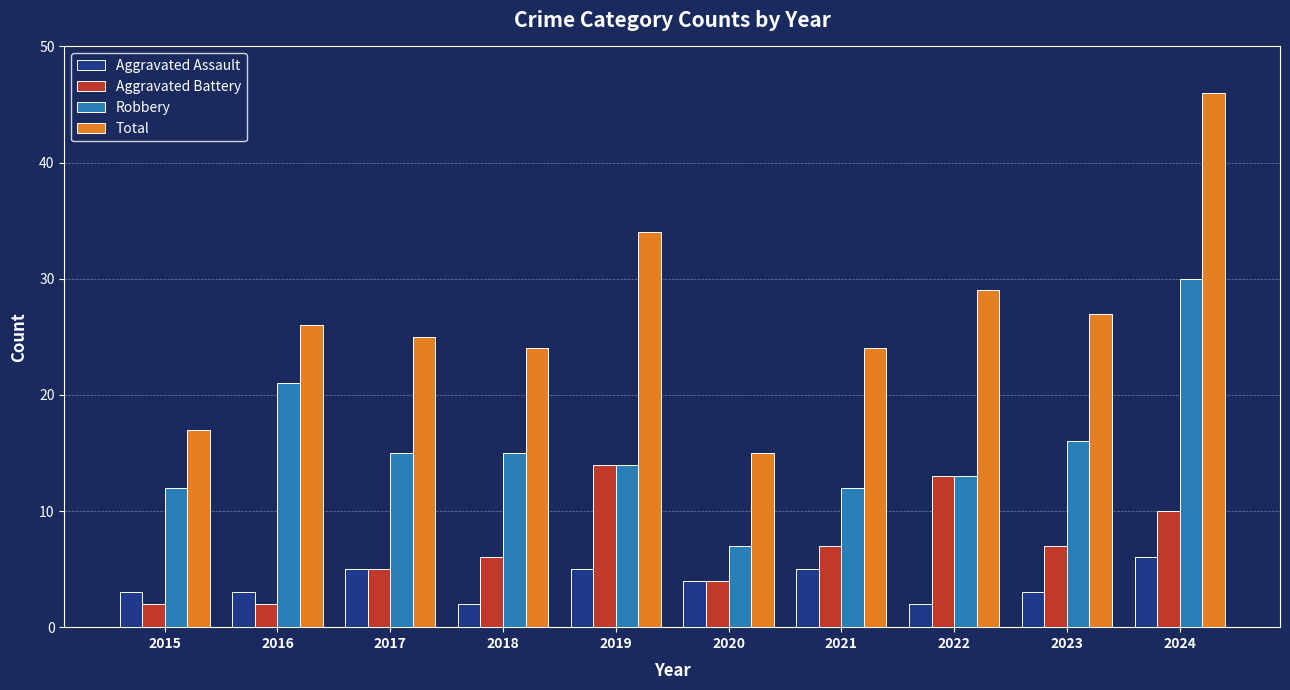

Where is Total nearest to the value 30?

2022